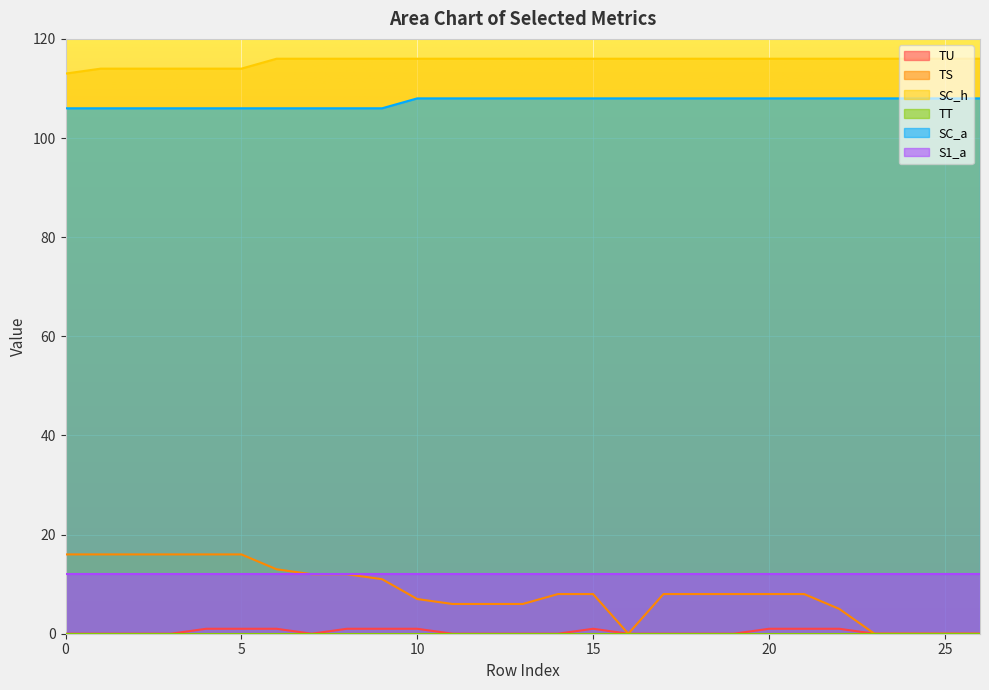

True or false: SC_h has more than 2 interior local peaks.

False